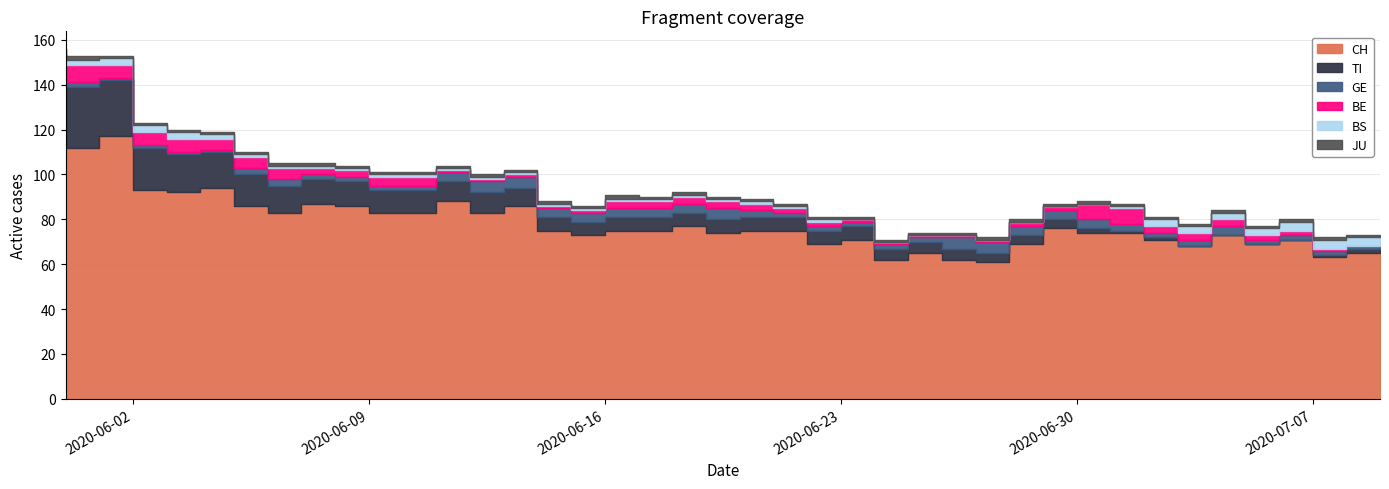

What value does the TI series have at 2020-06-09?

11